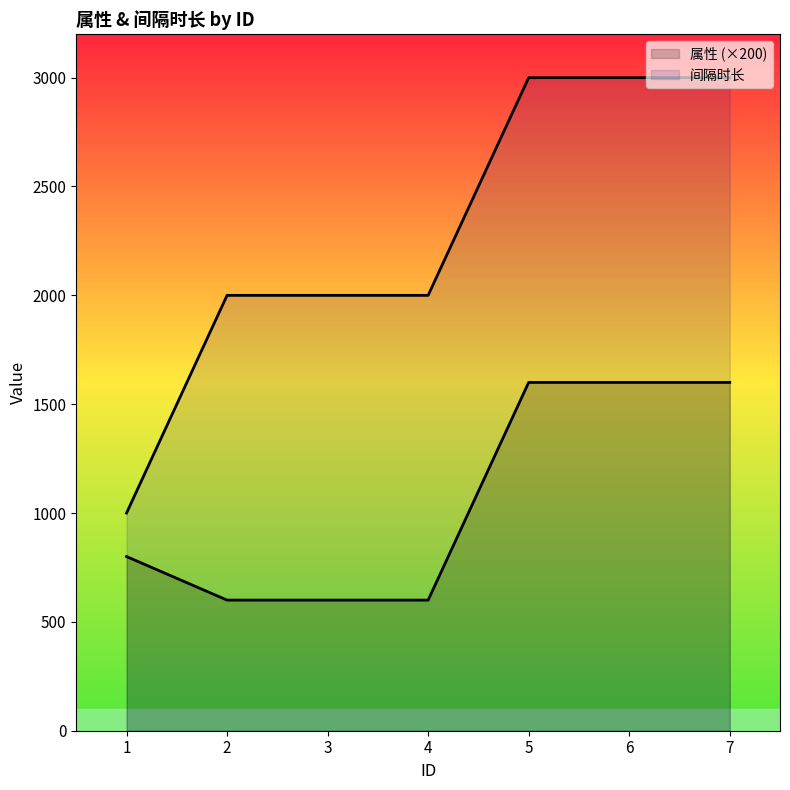

At which label is 间隔时长 closest to 2000?

2